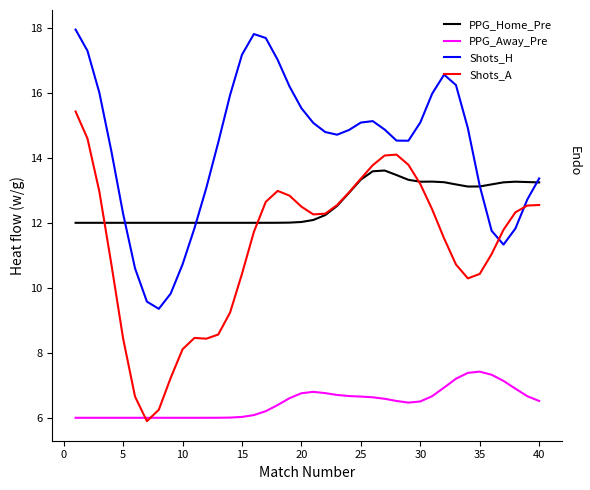

How many distinct data groups are displayed?

4